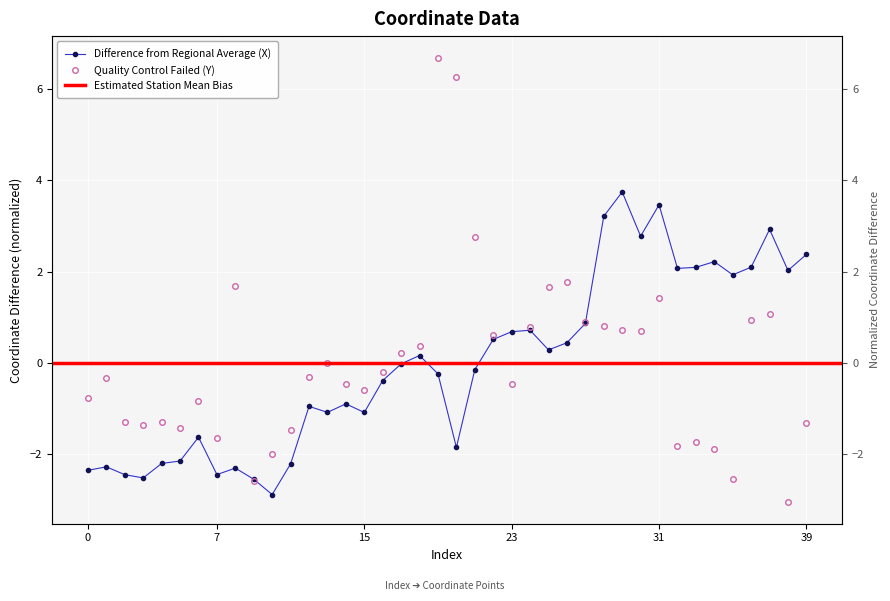

Reading left to right, what are all the values shown in this chart?

x_coord: 0=-2.3	1=-2.3	2=-2.4	3=-2.5	4=-2.2	5=-2.1	6=-1.6	7=-2.4	8=-2.3	9=-2.5	10=-2.9	11=-2.2	12=-1.0	13=-1.1	14=-0.9	15=-1.1	16=-0.4	17=-0.0	18=0.2	19=-0.2	20=-1.8	21=-0.1	22=0.5	23=0.7	24=0.7	25=0.3	26=0.4	27=0.9	28=3.2	29=3.7	30=2.8	31=3.5	32=2.1	33=2.1	34=2.2	35=1.9	36=2.1	37=2.9	38=2.0	39=2.4
y_coord: 0=-0.8	1=-0.3	2=-1.3	3=-1.4	4=-1.3	5=-1.4	6=-0.8	7=-1.6	8=1.7	9=-2.6	10=-2.0	11=-1.5	12=-0.3	13=-0.0	14=-0.5	15=-0.6	16=-0.2	17=0.2	18=0.4	19=6.7	20=6.3	21=2.7	22=0.6	23=-0.5	24=0.8	25=1.7	26=1.8	27=0.9	28=0.8	29=0.7	30=0.7	31=1.4	32=-1.8	33=-1.7	34=-1.9	35=-2.5	36=0.9	37=1.1	38=-3.0	39=-1.3